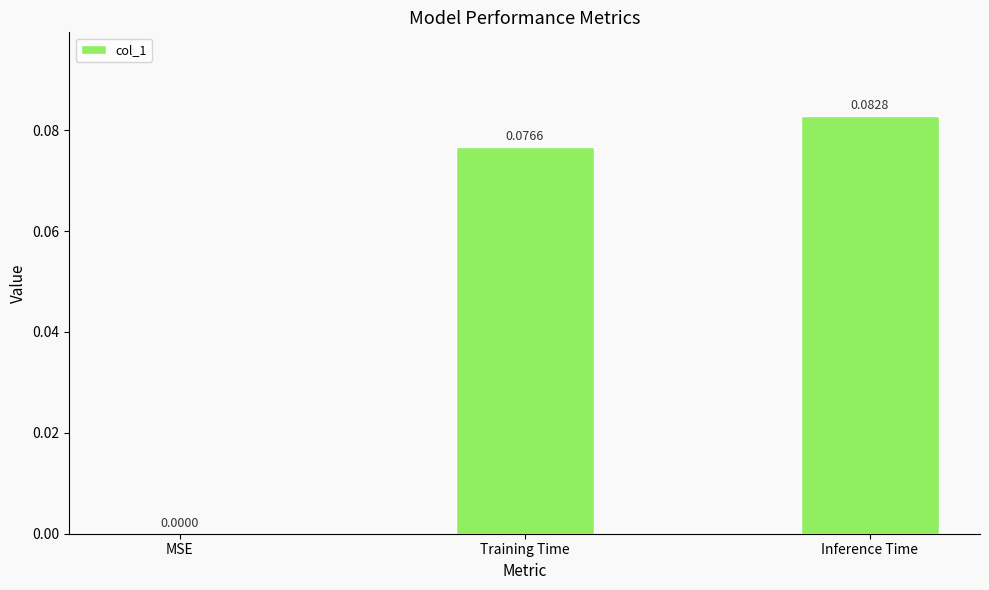

Which label corresponds to the largest value in the chart?

Inference Time